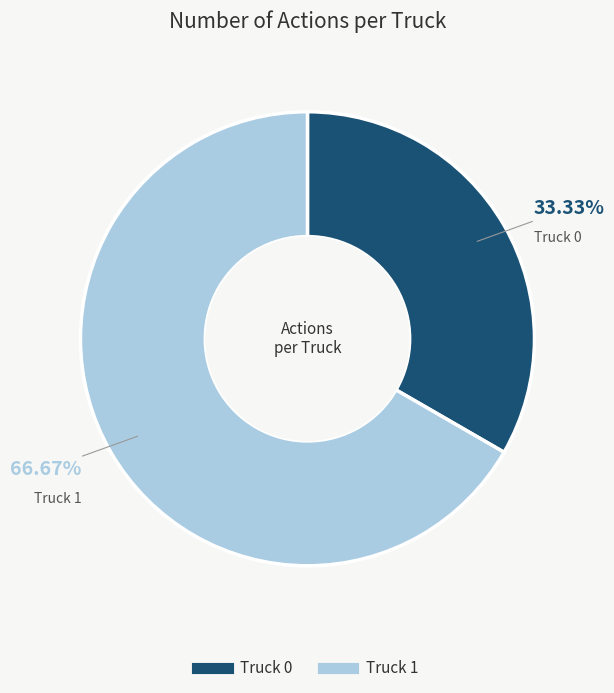

What is the majority slice?

Truck 1